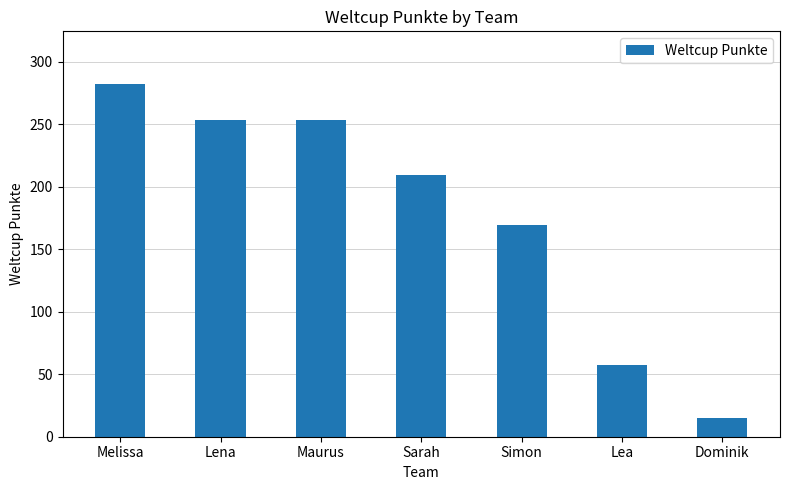

True or false: the data shows 57 at Lea.

True